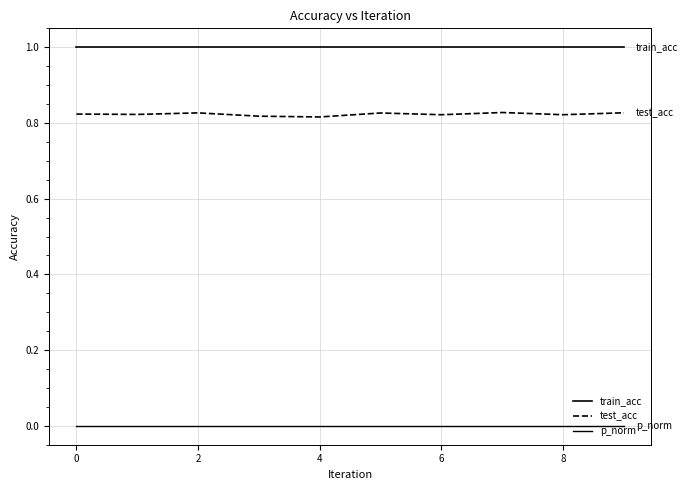

What is the value of the train_acc point at the 9th from the left?

1.0